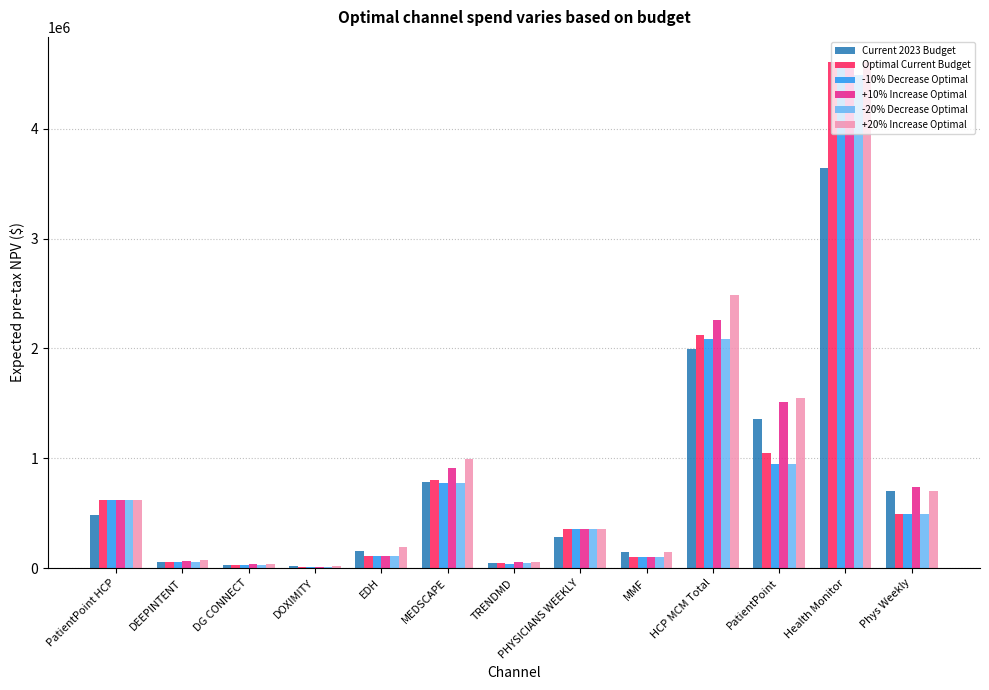

What is the greatest value displayed?

4606175.1